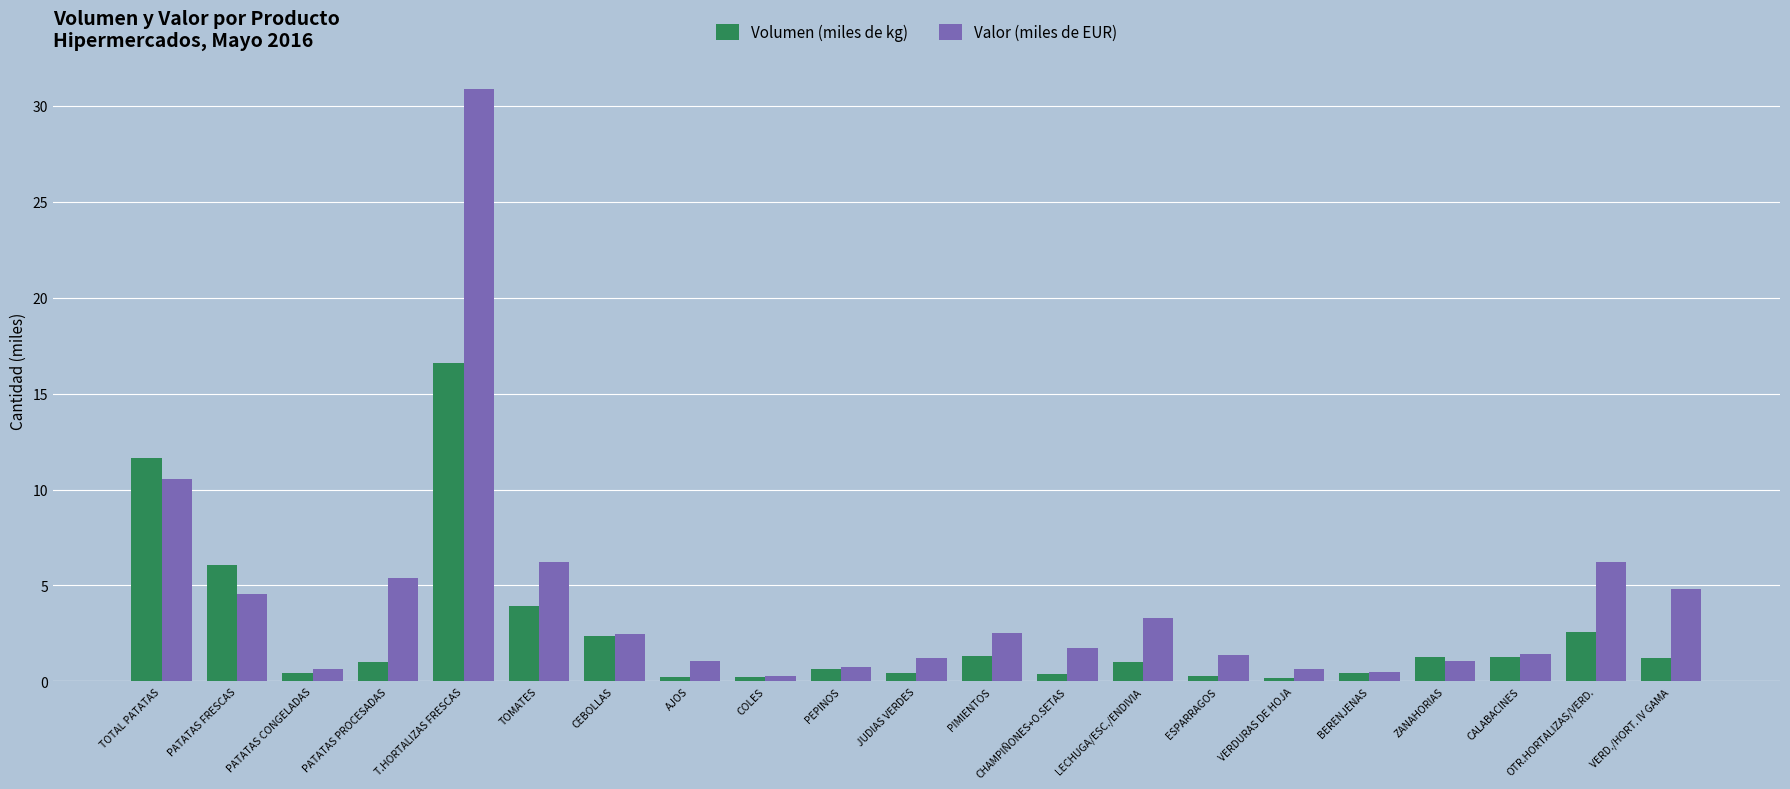

True or false: Volumen (miles de kg) has a value of 0.2 at AJOS.

True